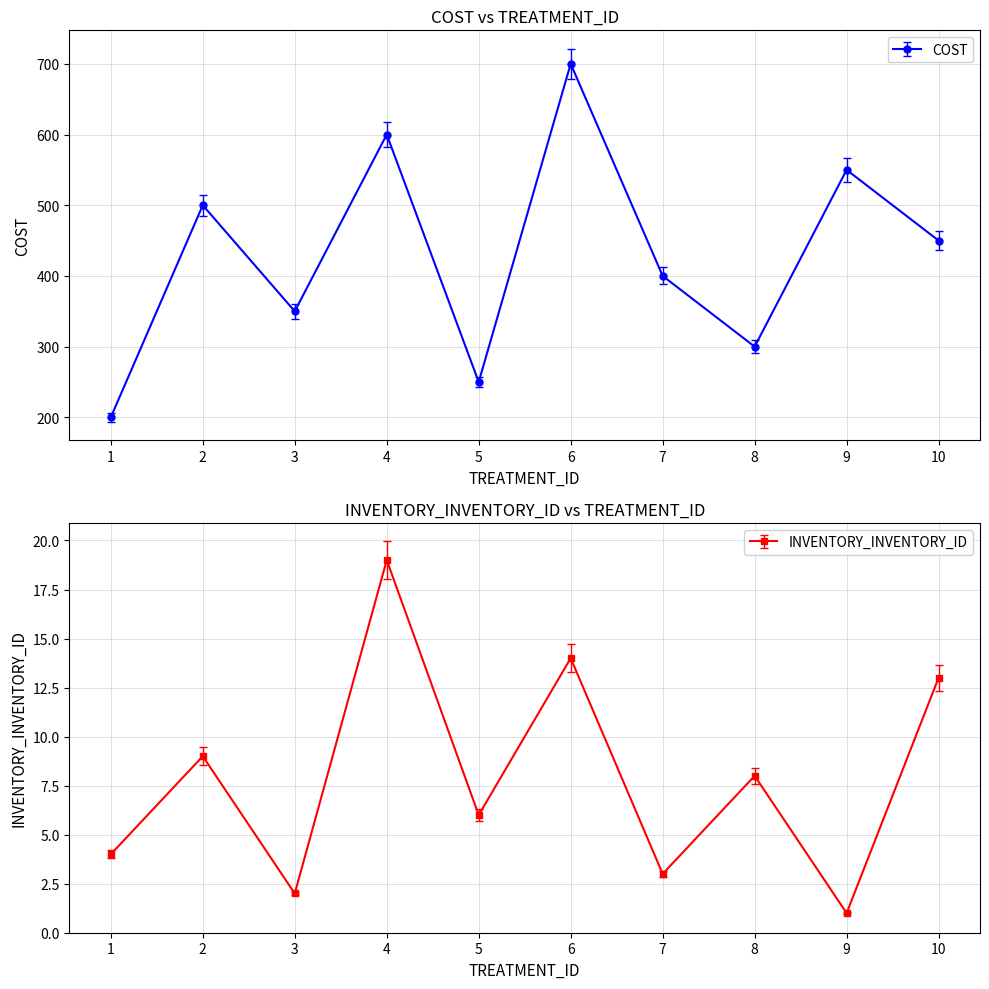

Rank the series at 3 from lowest to highest value.

INVENTORY_INVENTORY_ID, COST